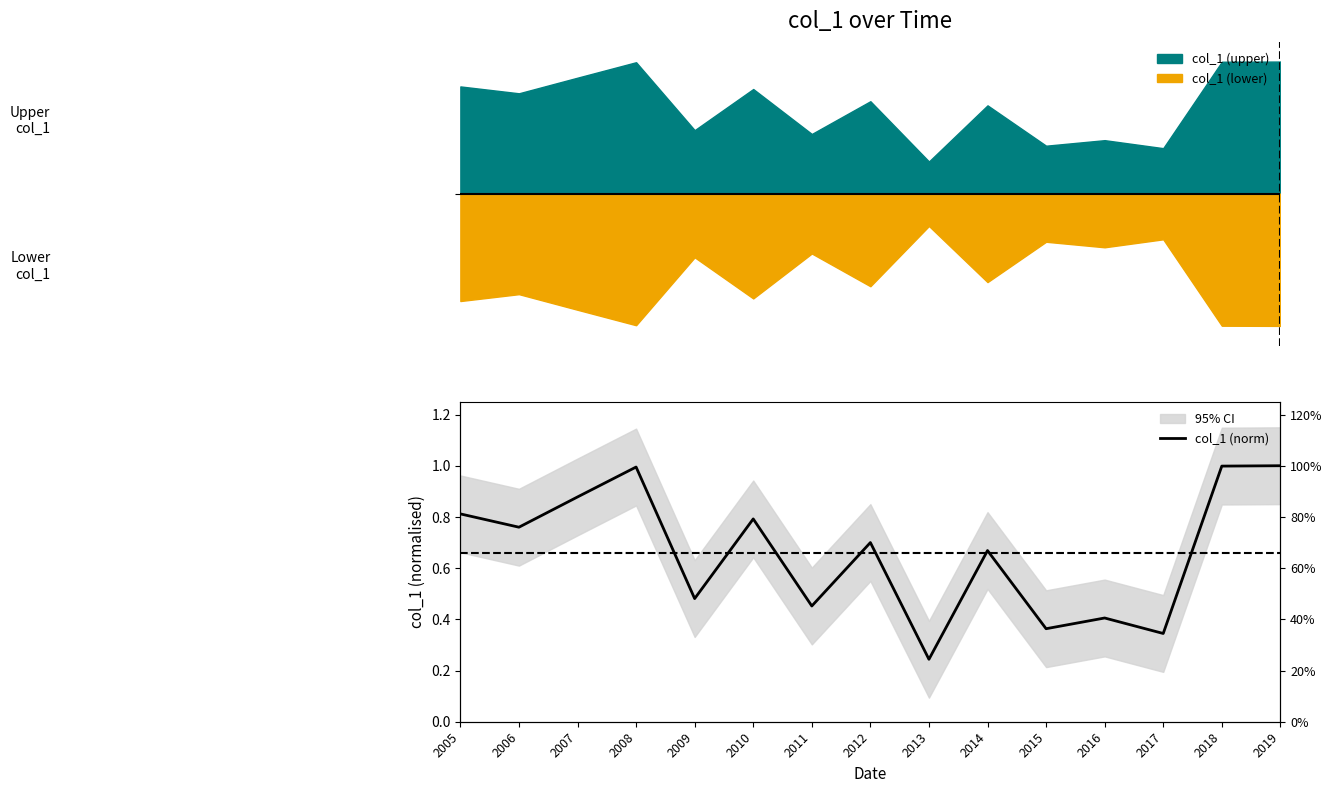

Reading right to left, transcribe all the data shown in this chart.

1.0	1.0	0.3	0.4	0.4	0.7	0.2	0.7	0.5	0.8	0.5	1.0	0.9	0.8	0.8